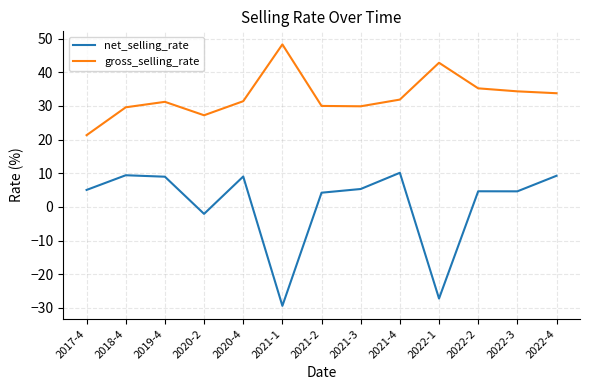

How many lines are shown in the chart?

2